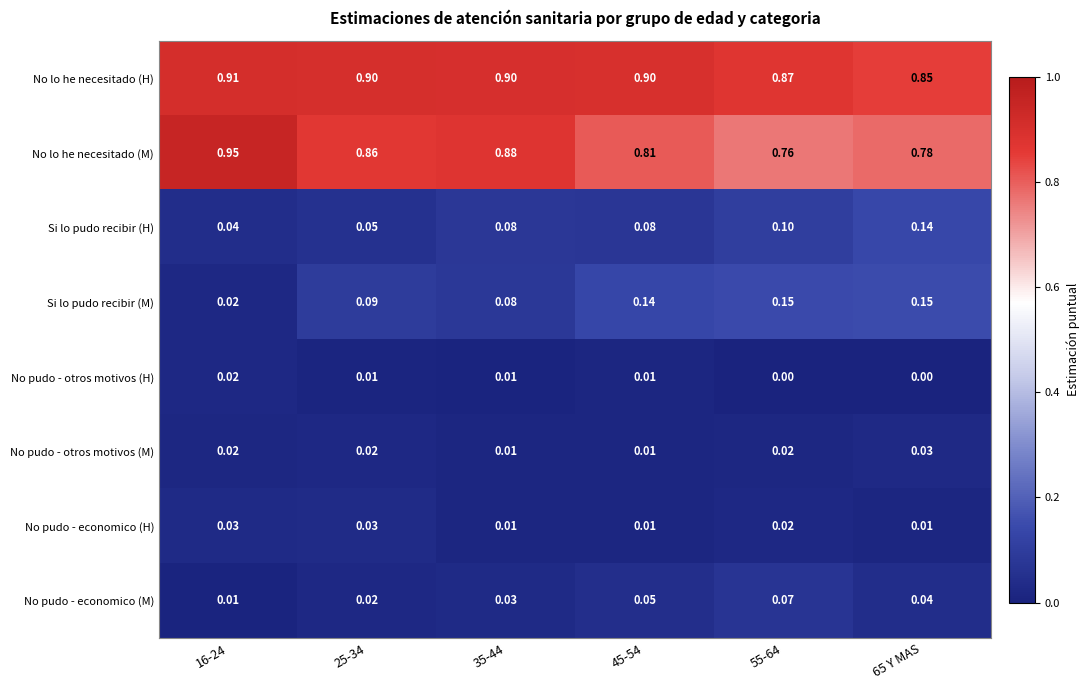

Between 45-54 and 65 Y MAS, which series saw the biggest shift?

Si lo pudo recibir (H)